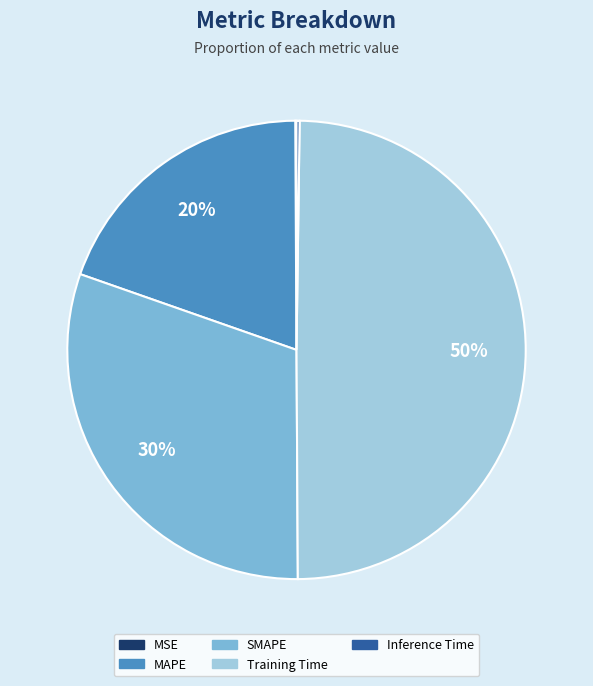

Which has a higher value, Training Time or MAPE?

Training Time